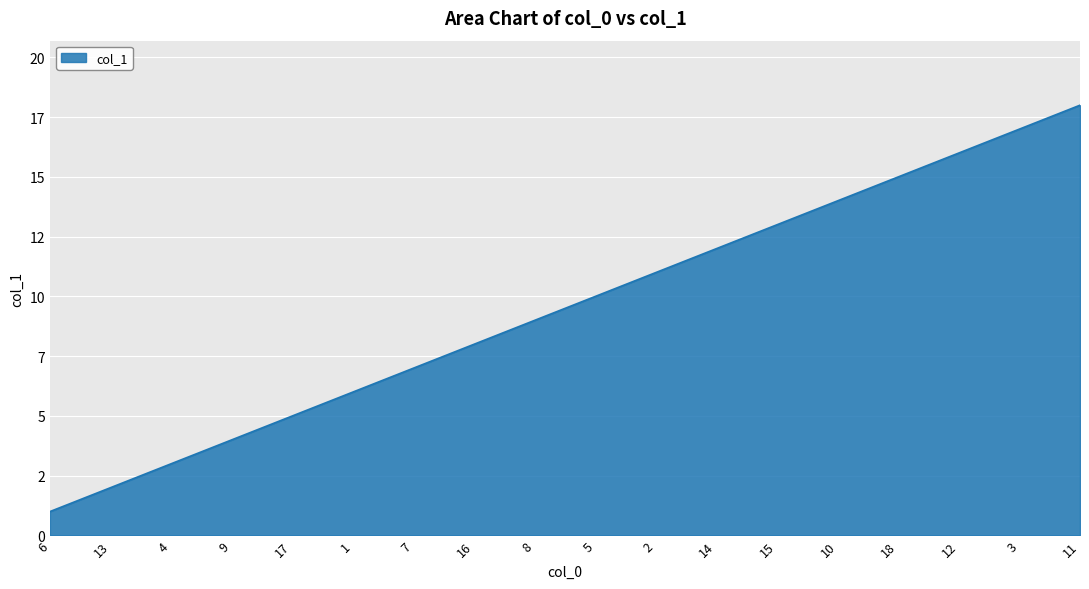

Is this an area chart (filled region under the line)?

Yes